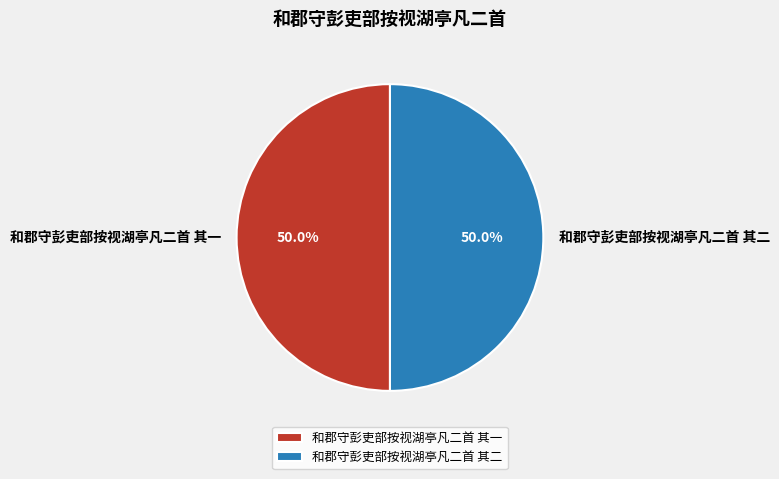

Count the number of slices in the pie.

2